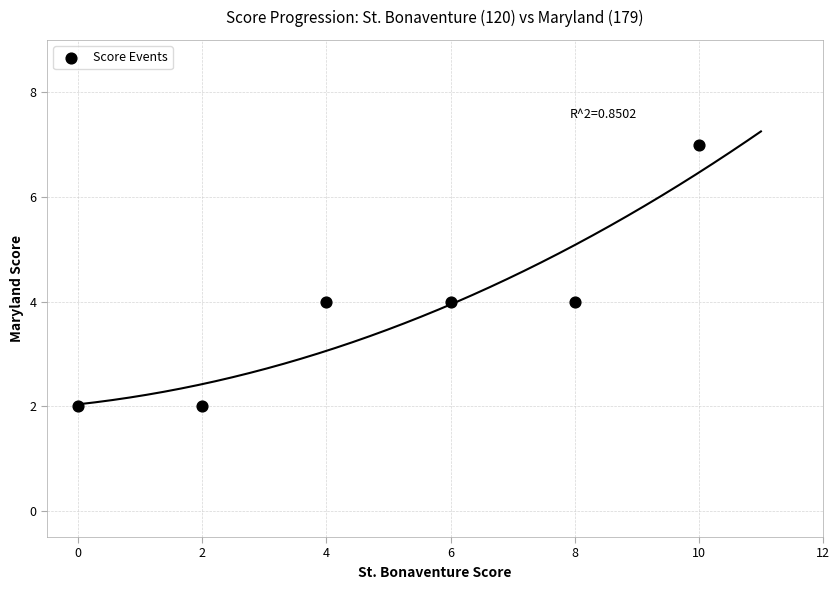

What is the average Y value?

4